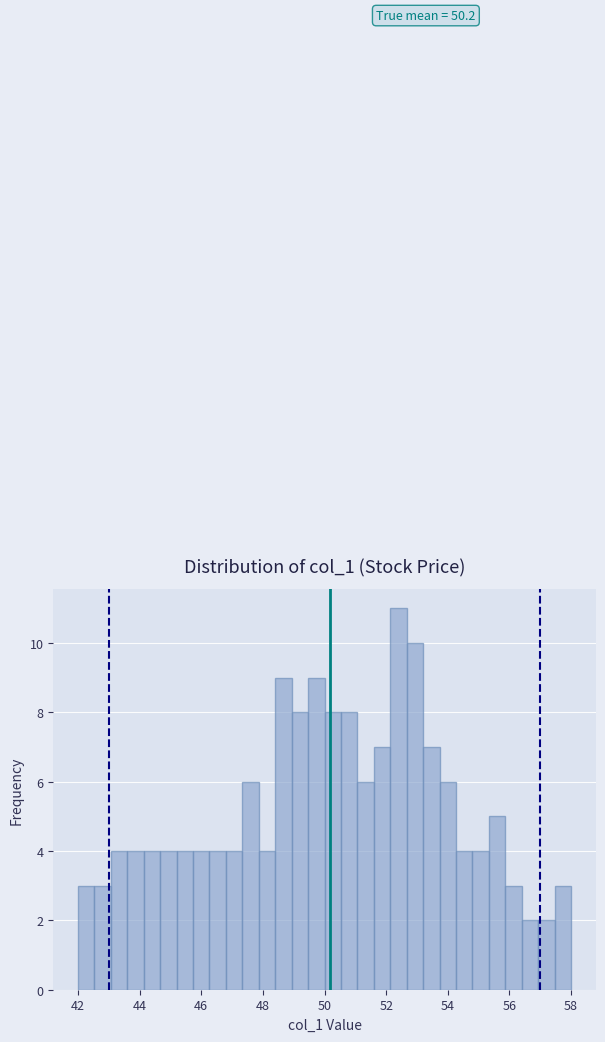

Read against the x-axis, roughly where is the centre of the tallest bar?

52.4